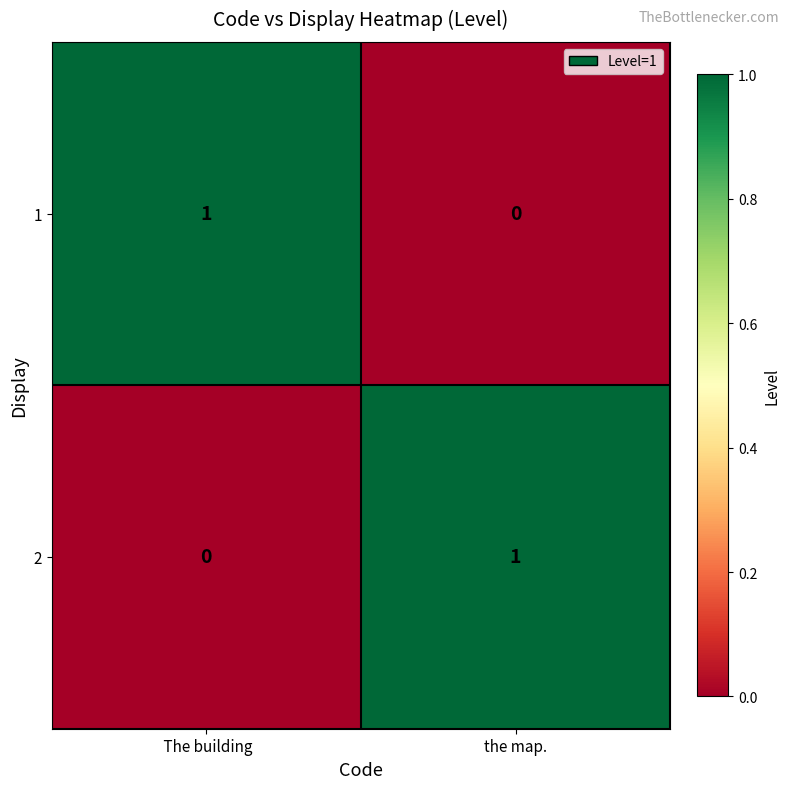

Which category has the highest value in the 2 series?

the map.